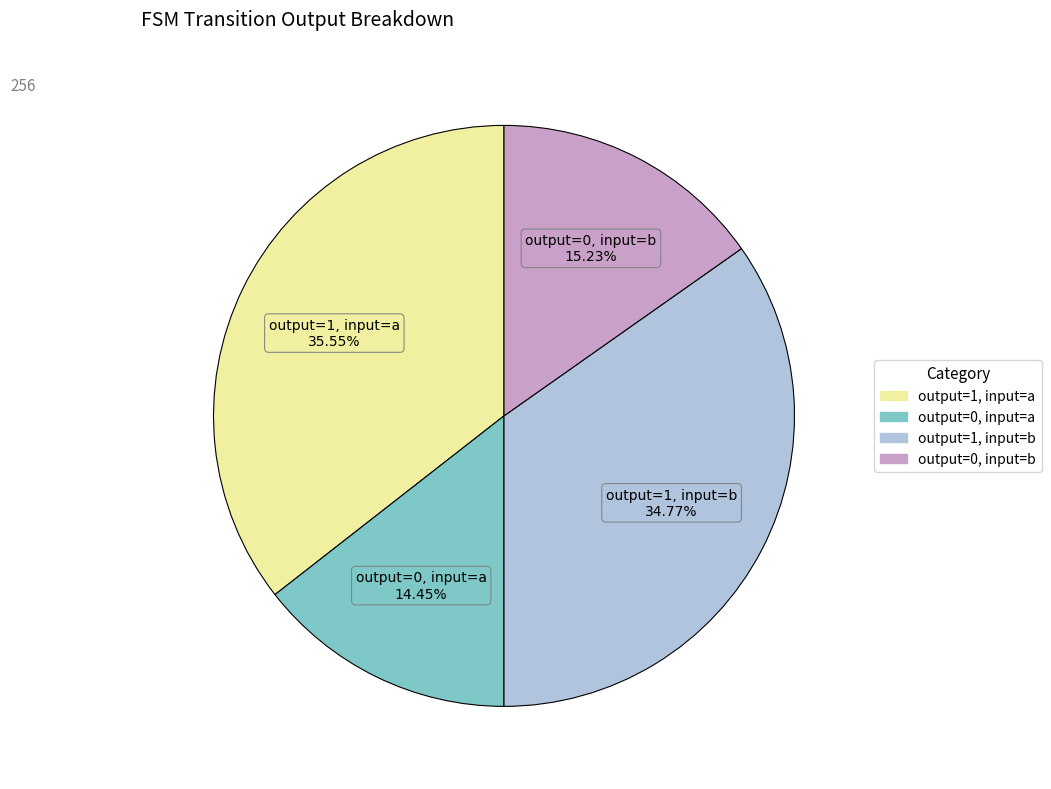

Is there a majority slice in this chart?

No